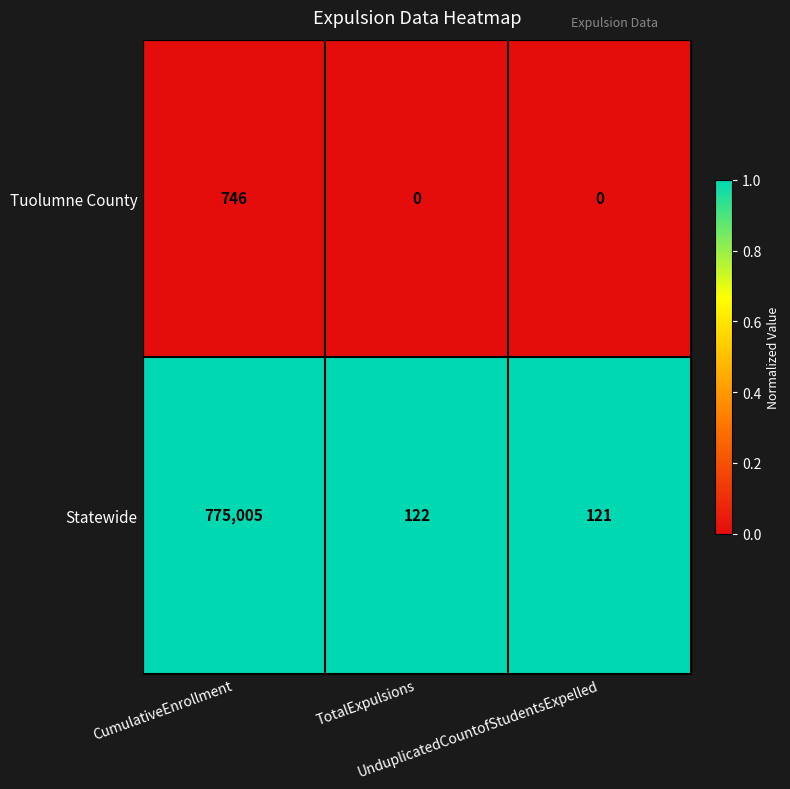

What is the maximum value for Statewide?

775005